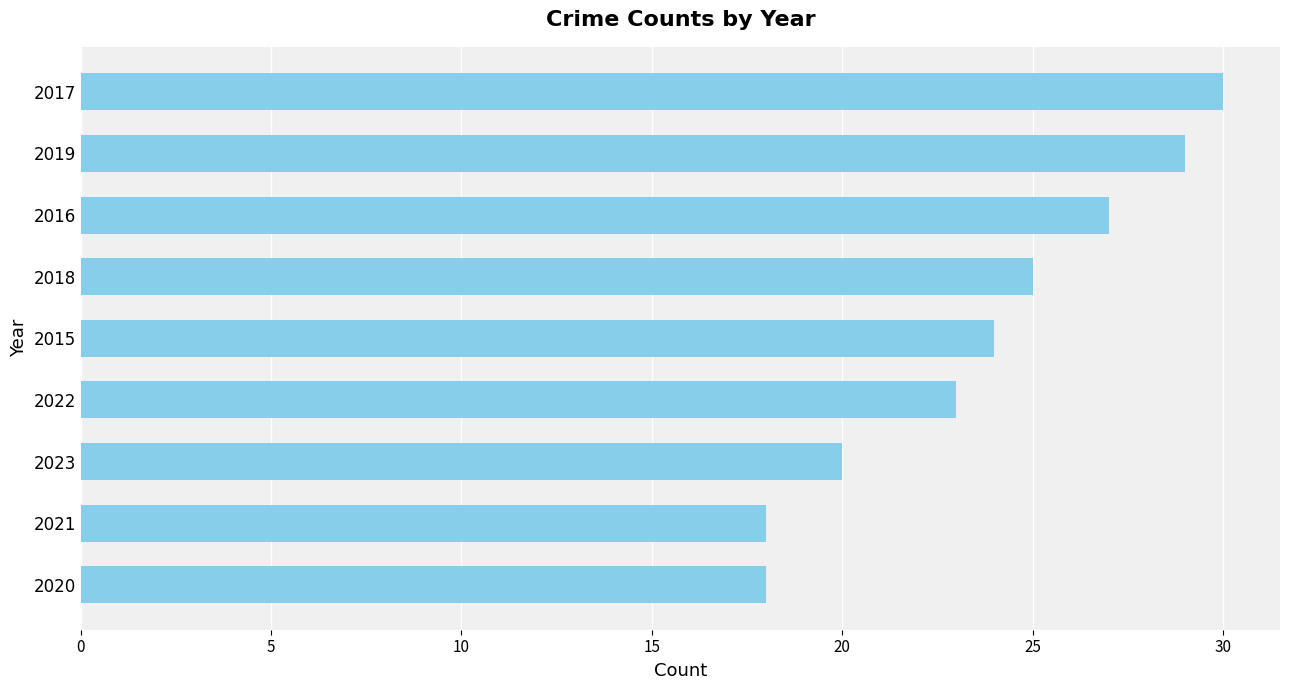

How many values are between 20 and 27?

5